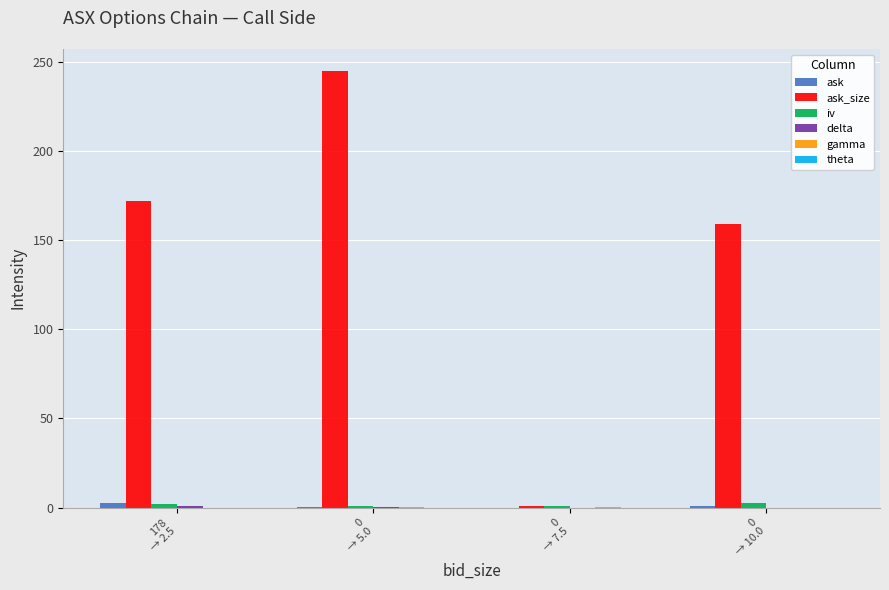

What is the maximum value shown in the chart?

245.0